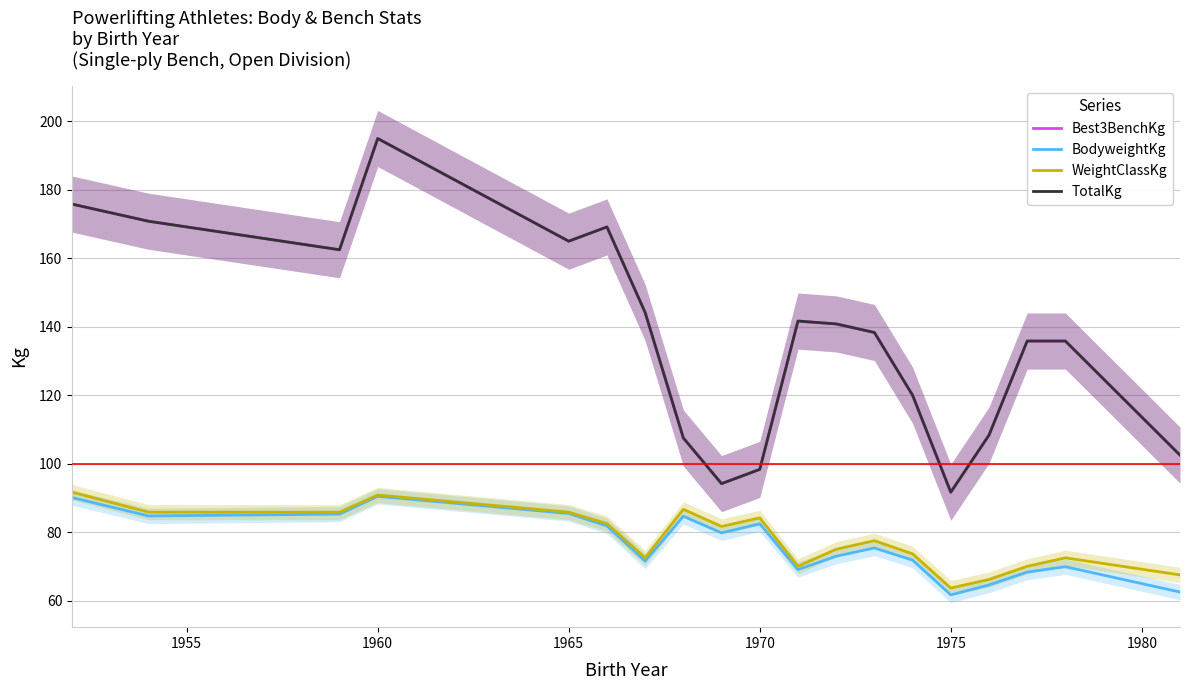

How many interior local valleys does the TotalKg series have?

4